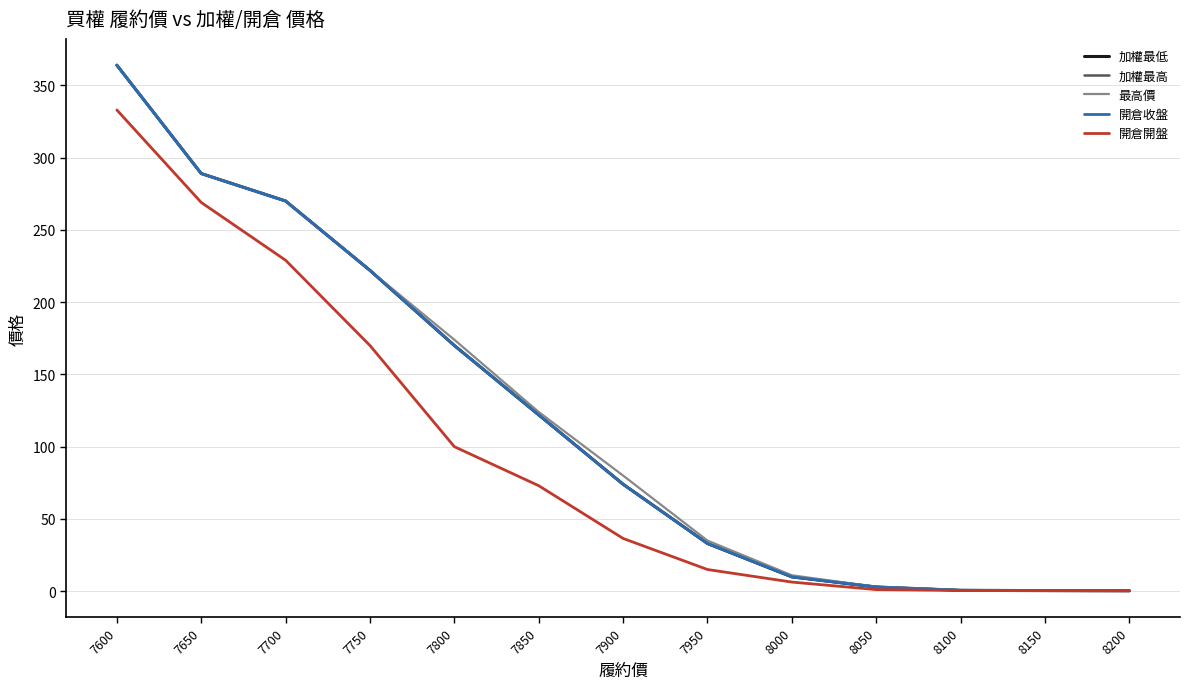

Reading right to left, transcribe all the data shown in this chart.

加權最低: 8200=0.3	8150=0.4	8100=0.6	8050=2.9	8000=9.9	7950=33.0	7900=74.0	7850=122.0	7800=170.0	7750=222.0	7700=270.0	7650=289.0	7600=364.0
加權最高: 8200=0.3	8150=0.4	8100=0.6	8050=2.9	8000=9.9	7950=33.0	7900=74.0	7850=122.0	7800=170.0	7750=222.0	7700=270.0	7650=289.0	7600=364.0
最高價: 8200=0.3	8150=0.5	8100=0.8	8050=3.0	8000=11.0	7950=35.0	7900=80.0	7850=124.0	7800=174.0	7750=222.0	7700=270.0	7650=289.0	7600=364.0
開倉收盤: 8200=0.3	8150=0.4	8100=0.6	8050=2.9	8000=9.9	7950=33.0	7900=74.0	7850=122.0	7800=170.0	7750=222.0	7700=270.0	7650=289.0	7600=364.0
開倉開盤: 8200=0.3	8150=0.4	8100=0.5	8050=1.1	8000=6.3	7950=15.0	7900=36.5	7850=73.0	7800=100.0	7750=170.0	7700=229.0	7650=269.0	7600=333.0